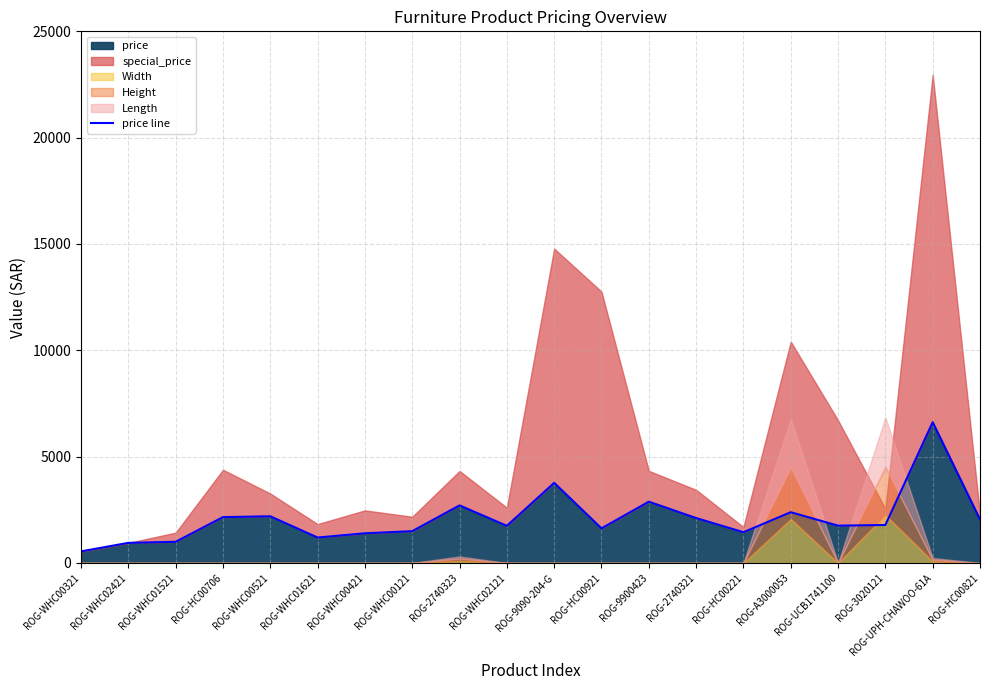

What is the difference between the values at ROG-HC00921 and ROG-WHC00321?

1082.2